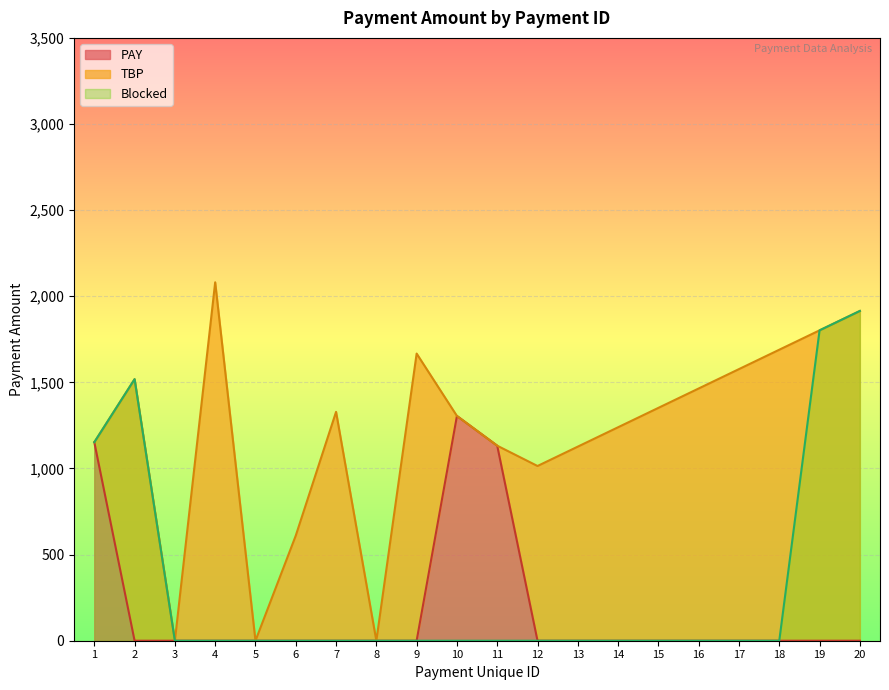

The value of PAY at 16 is 0.0. True or false?

True